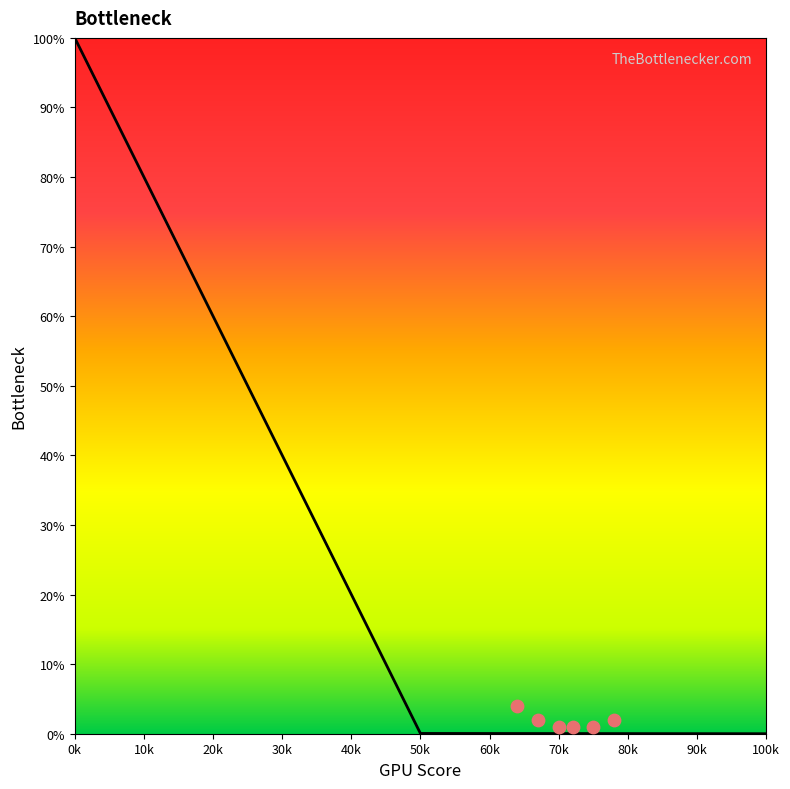

Which has a higher value, 100k or 50k?

50k